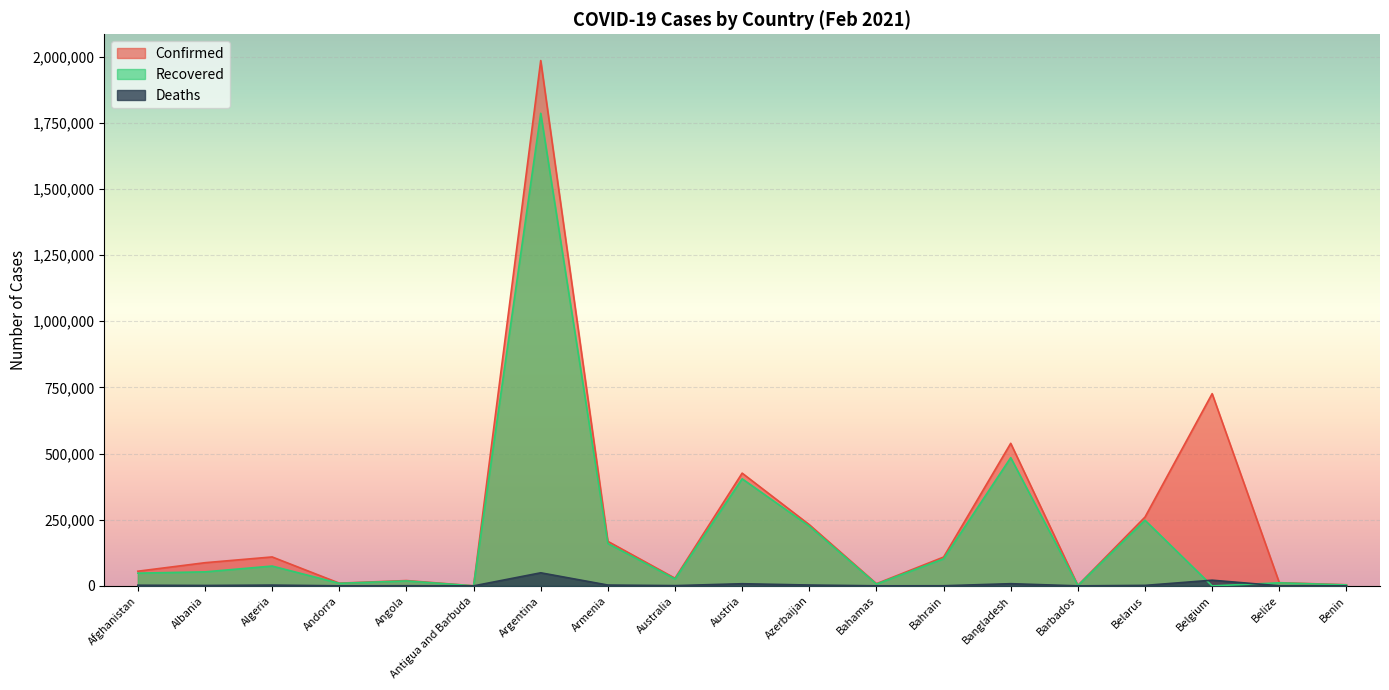

What is the sum of the Recovered values at Belarus and Benin?

251627